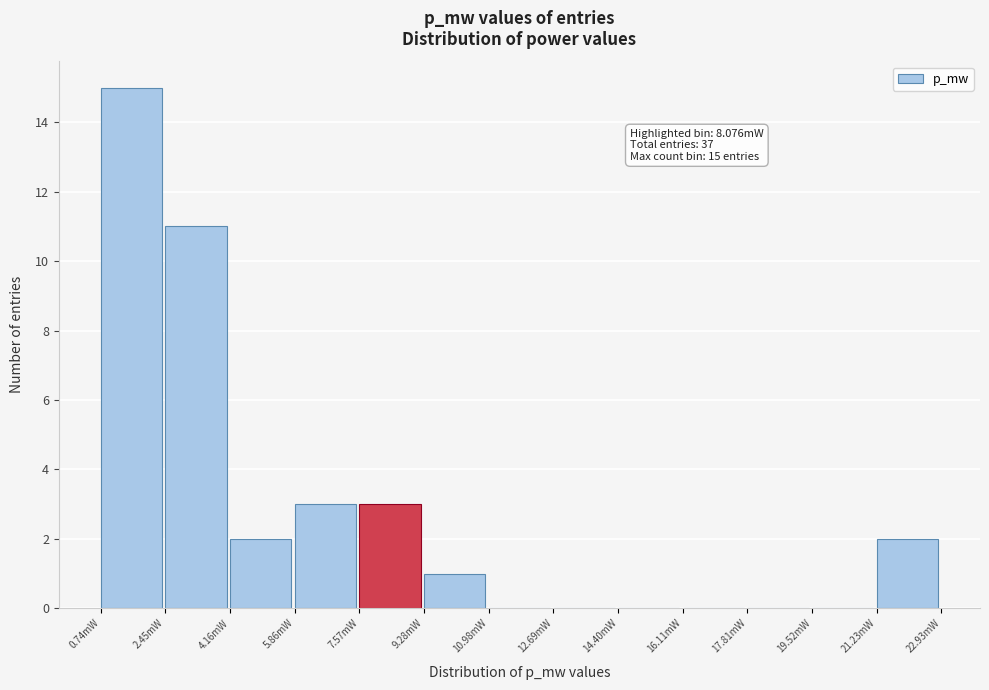

Reading left to right, transcribe all the data shown in this chart.

0.74mW=15	2.45mW=11	4.16mW=2	5.86mW=3	7.57mW=3	9.28mW=1	10.98mW=0	12.69mW=0	14.40mW=0	16.11mW=0	17.81mW=0	19.52mW=0	21.23mW=2